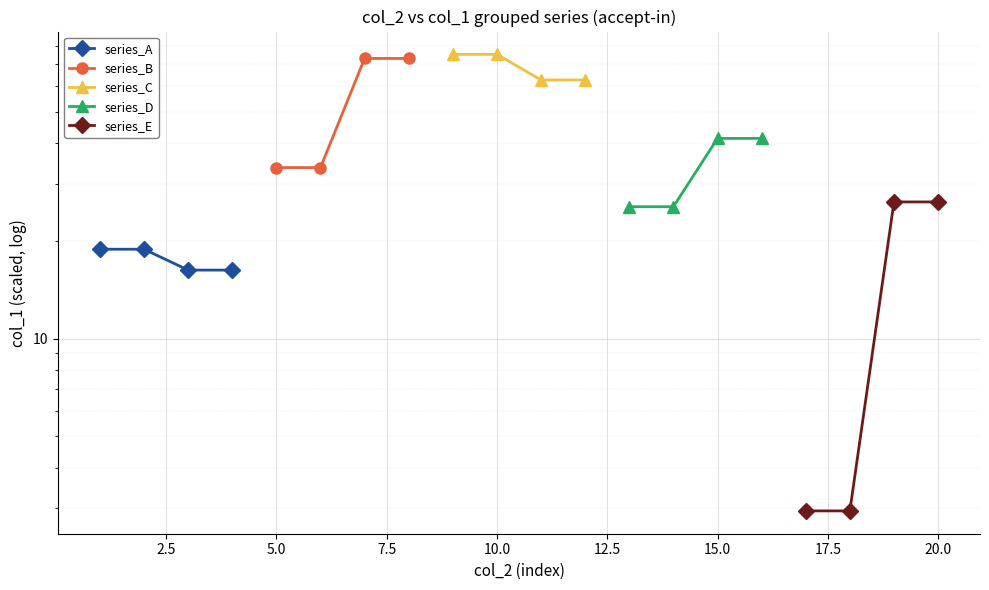

Reading right to left, what are all the values shown in this chart?

series_A: 16.3	16.3	18.9	18.9
series_B: 73.1	73.1	33.7	33.7
series_C: 62.7	62.7	75.2	75.2
series_D: 41.4	41.4	25.5	25.5
series_E: 26.4	26.4	2.9	2.9